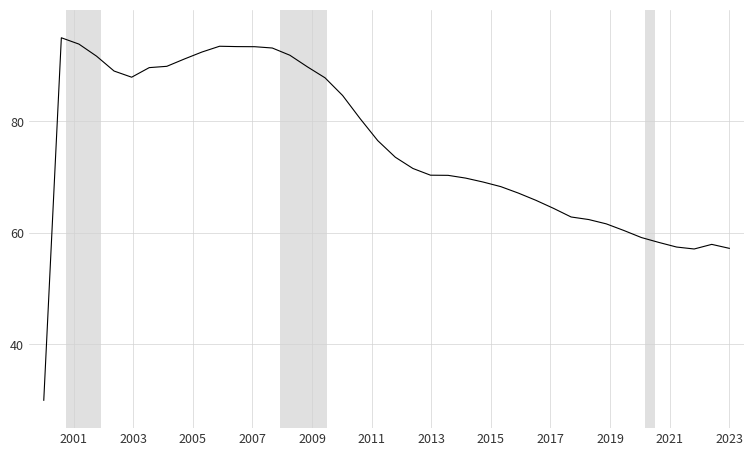

What is the difference between the maximum and minimum values?

65.0